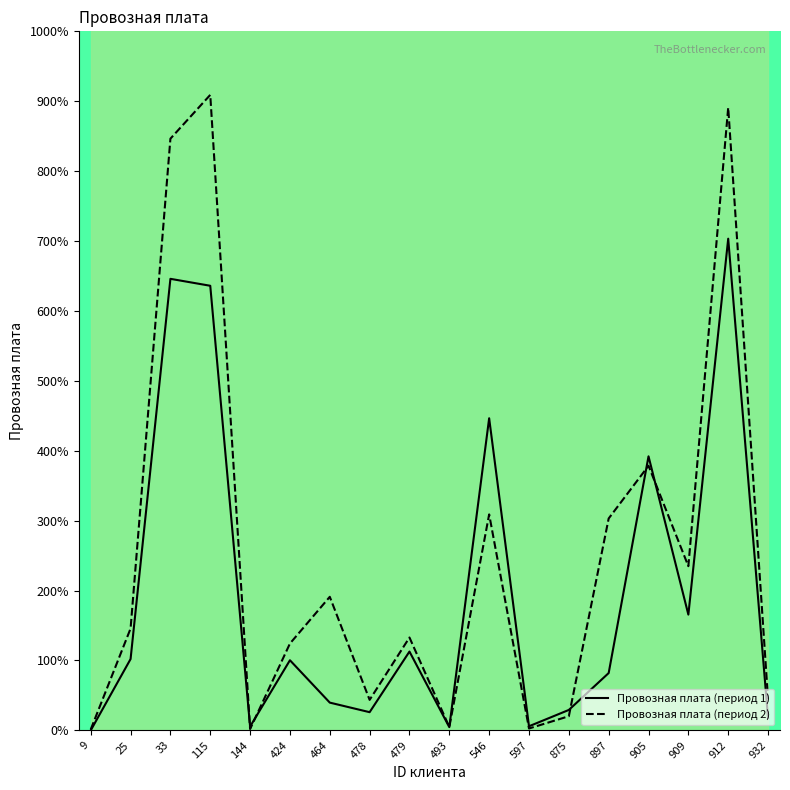

Reading left to right, list all the values displayed in this chart.

Провозная плата (период 1): 0.0	12.8	80.7	79.5	0.7	12.5	5.0	3.3	14.1	0.6	55.8	0.7	3.7	10.3	49.0	20.7	87.9	2.2
Провозная плата (период 2): 0.2	18.2	105.8	113.6	0.2	15.5	23.9	5.5	16.6	0.6	38.6	0.3	2.5	37.9	47.3	29.4	111.3	5.6